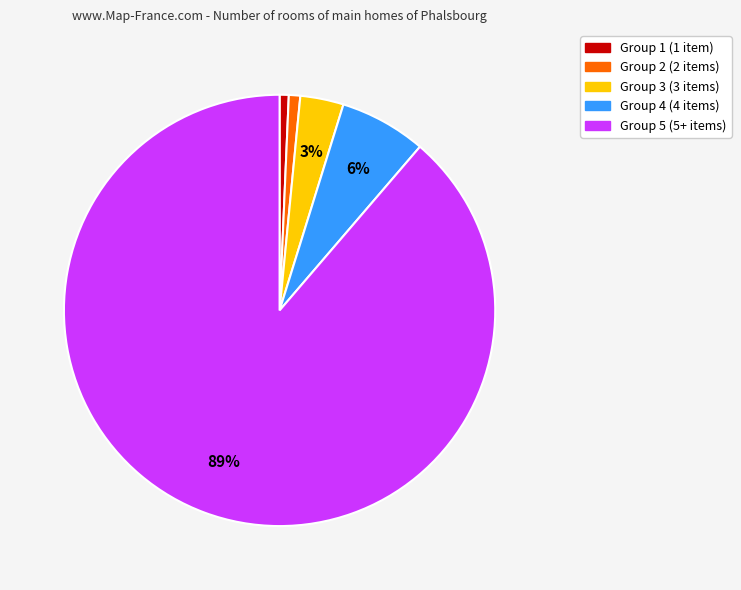

To the nearest percent, what is the average slice percentage?

20%